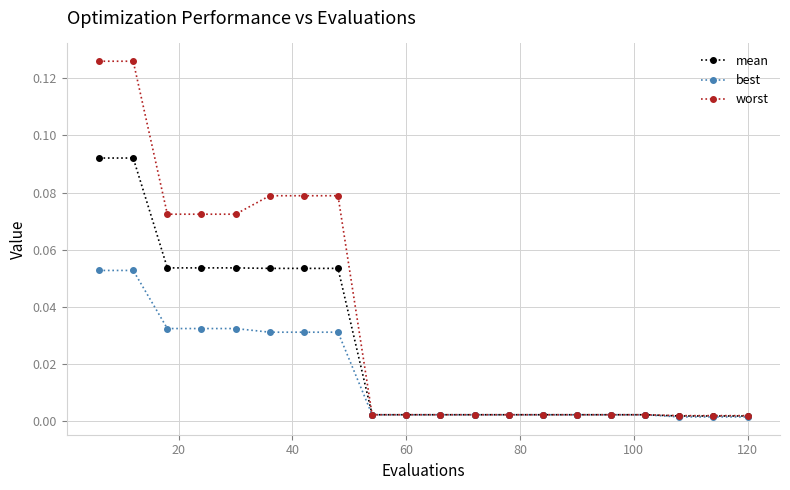

List the series in order of their overall mean, highest first.

worst, mean, best